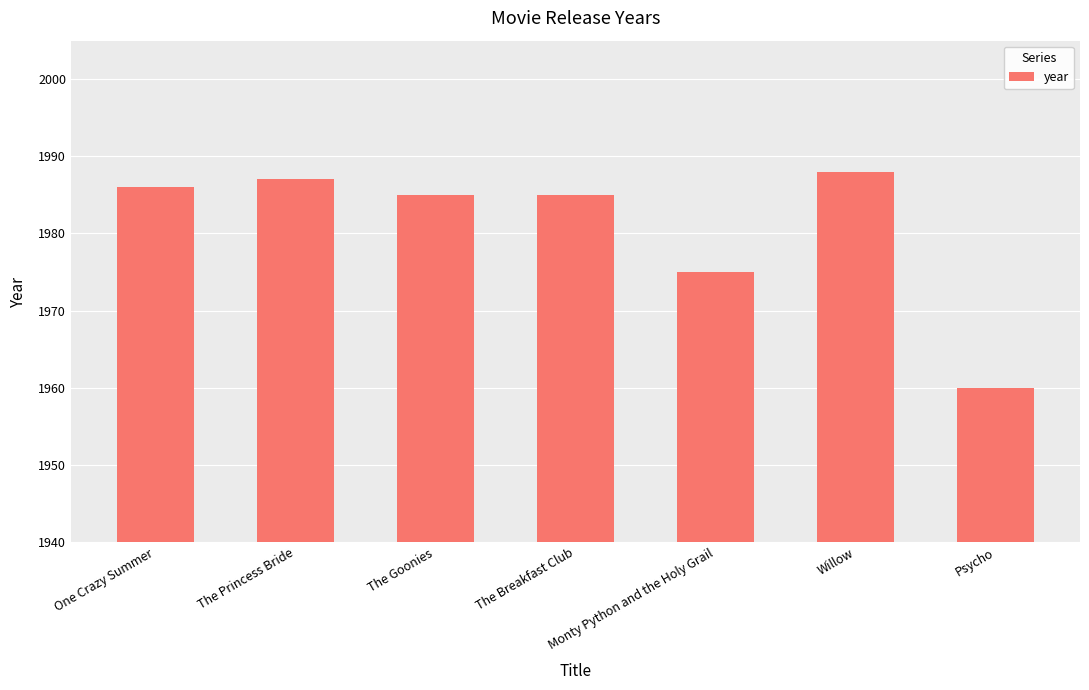

What is the smallest value displayed?

1960